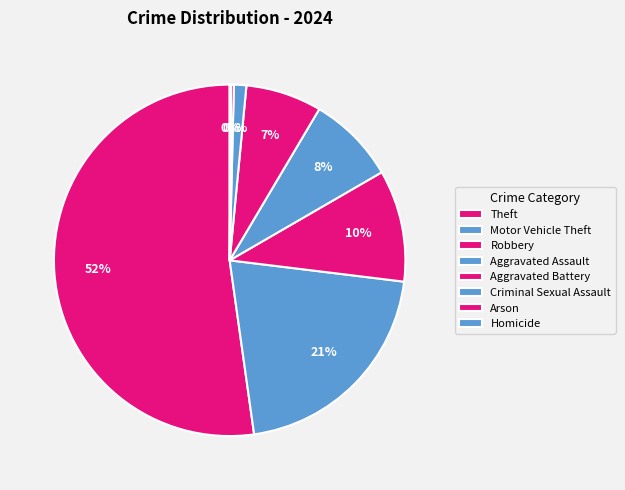

What portion of the pie excludes Motor Vehicle Theft?

79.2%